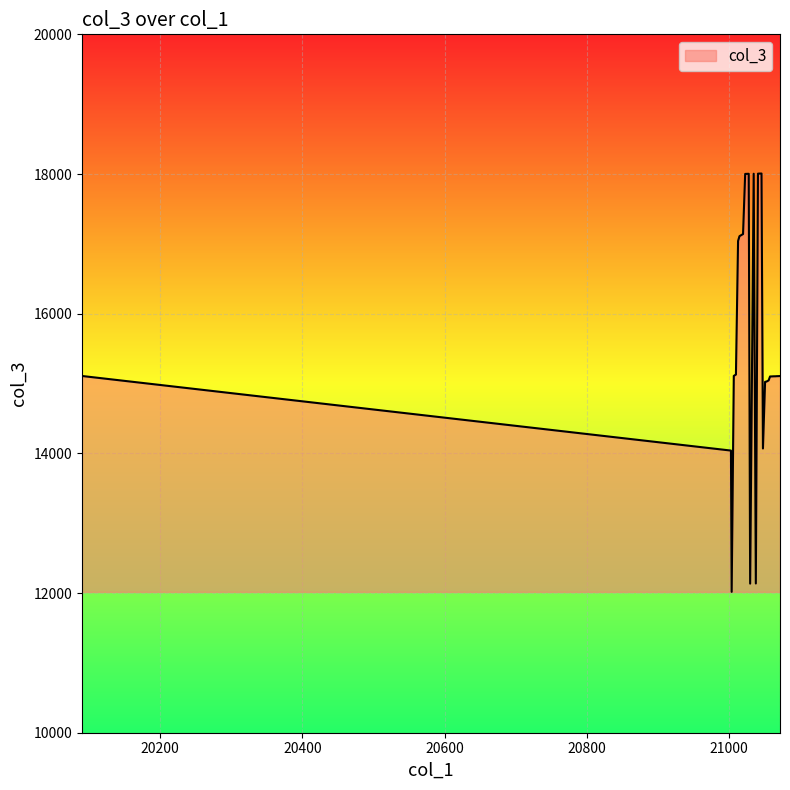

What is the maximum value shown in the chart?

18007